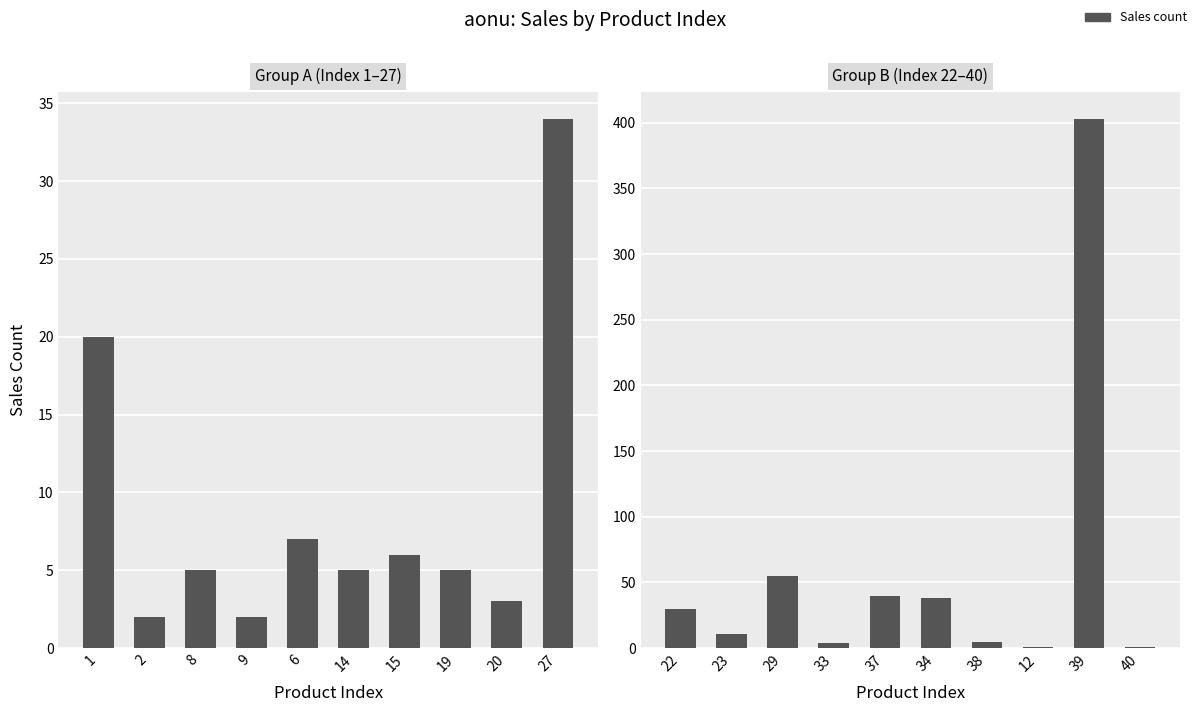

Between 34 and 23, which is larger?

34